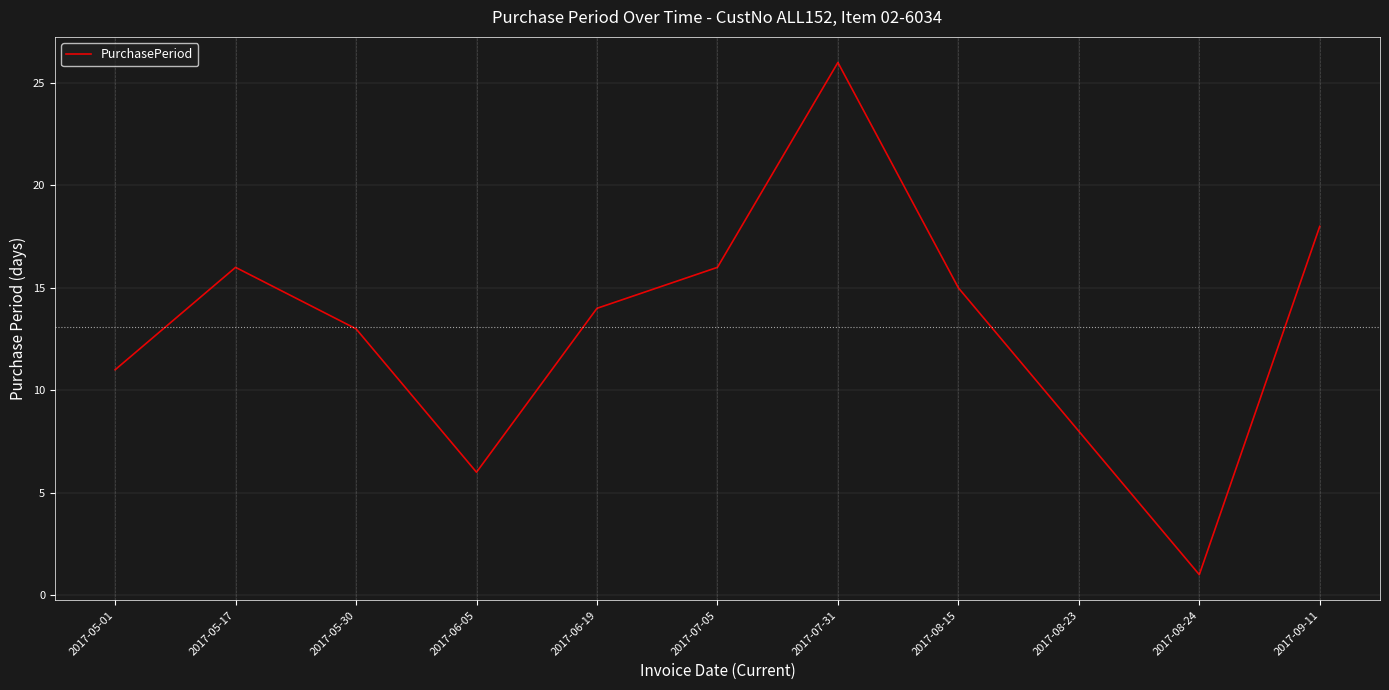

Is it true that the value at 2017-06-19 is 20?

False